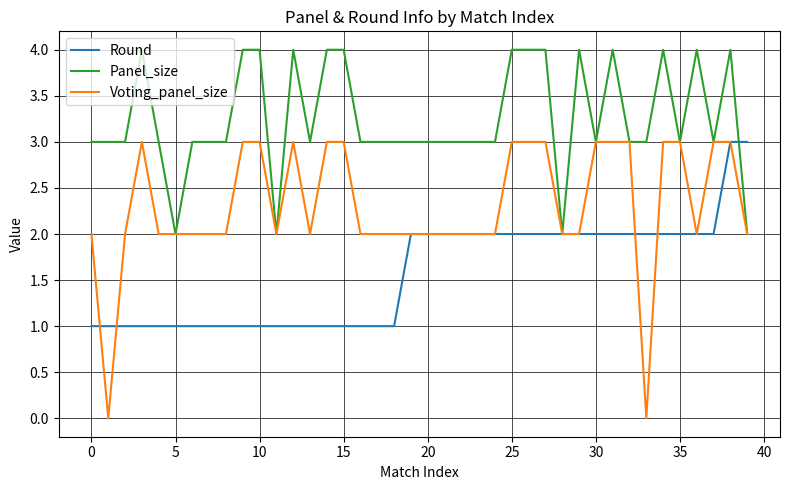

What are all the series names shown in the legend?

Round, Panel_size, Voting_panel_size